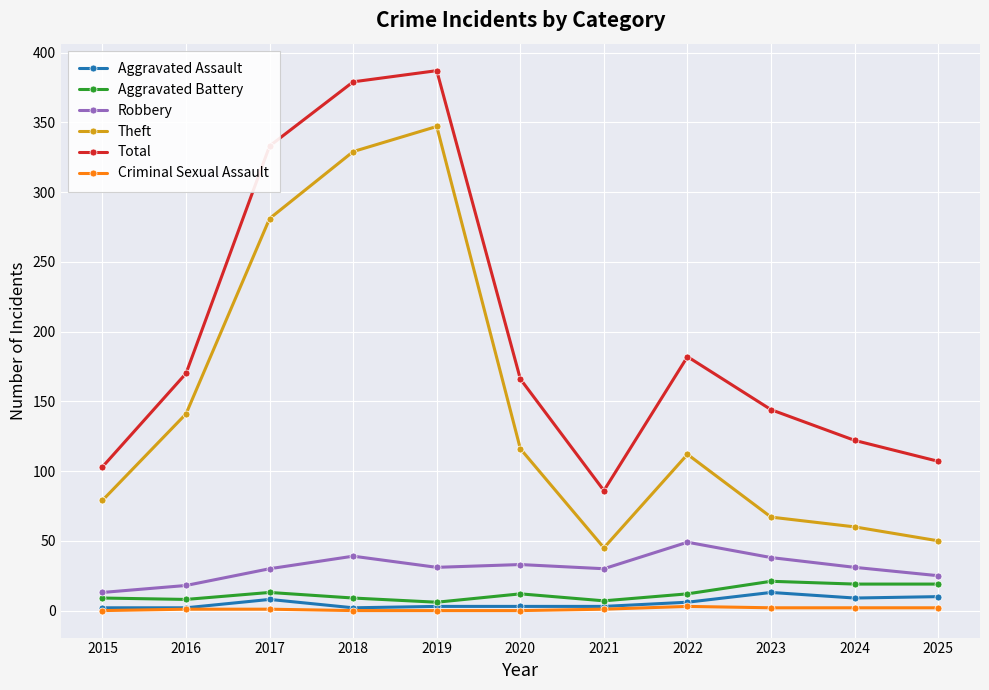

True or false: Robbery and Criminal Sexual Assault intersect in this chart.

False